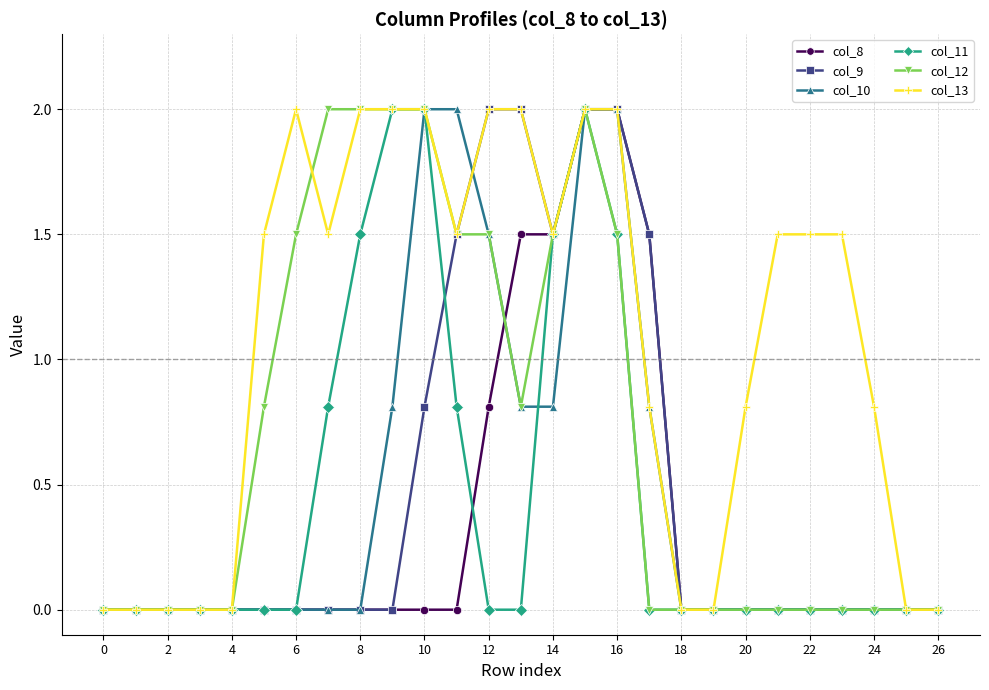

At how many categories does at least one series exceed 1?

16